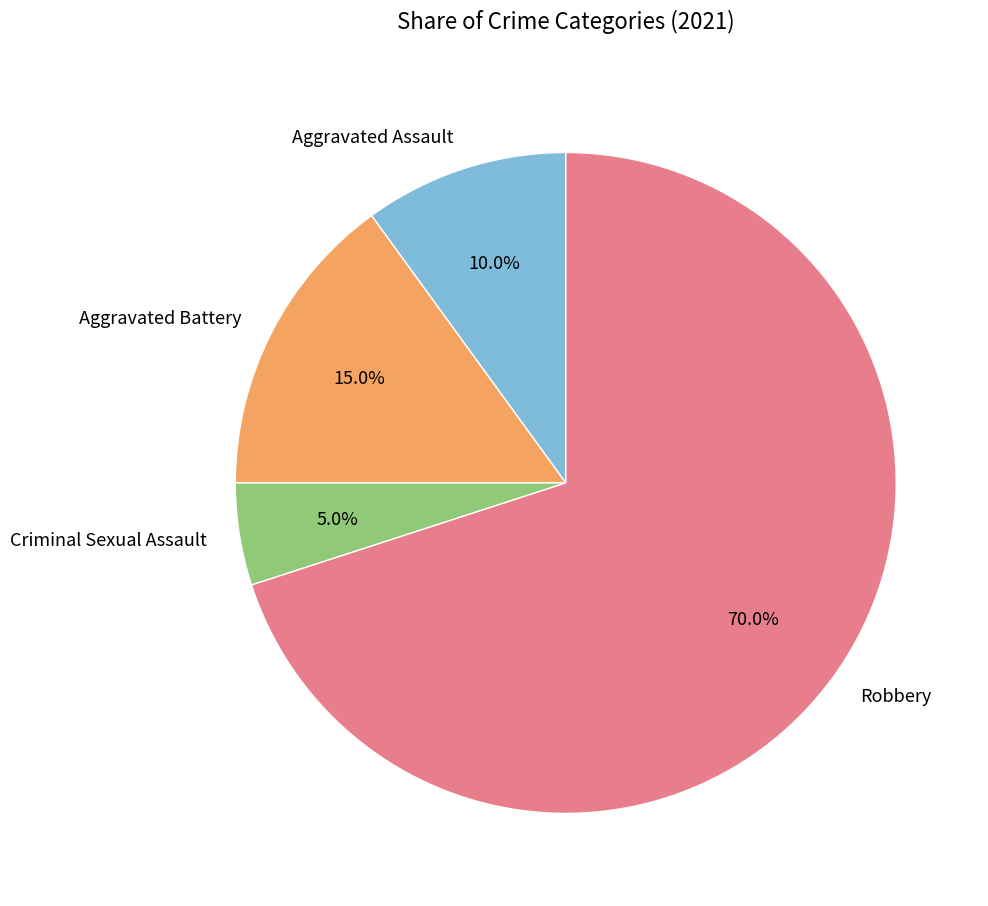

To the nearest percent, what is the difference between the Robbery and Aggravated Assault slice percentages?

60%